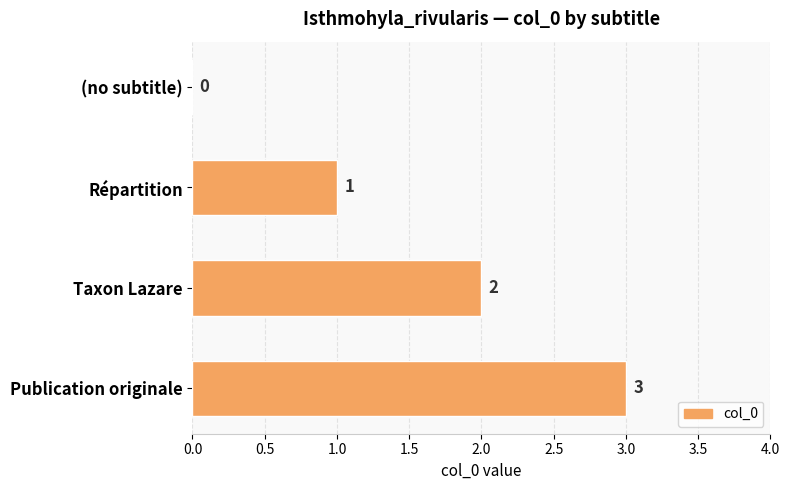

Between Publication originale and (no subtitle), which is larger?

Publication originale